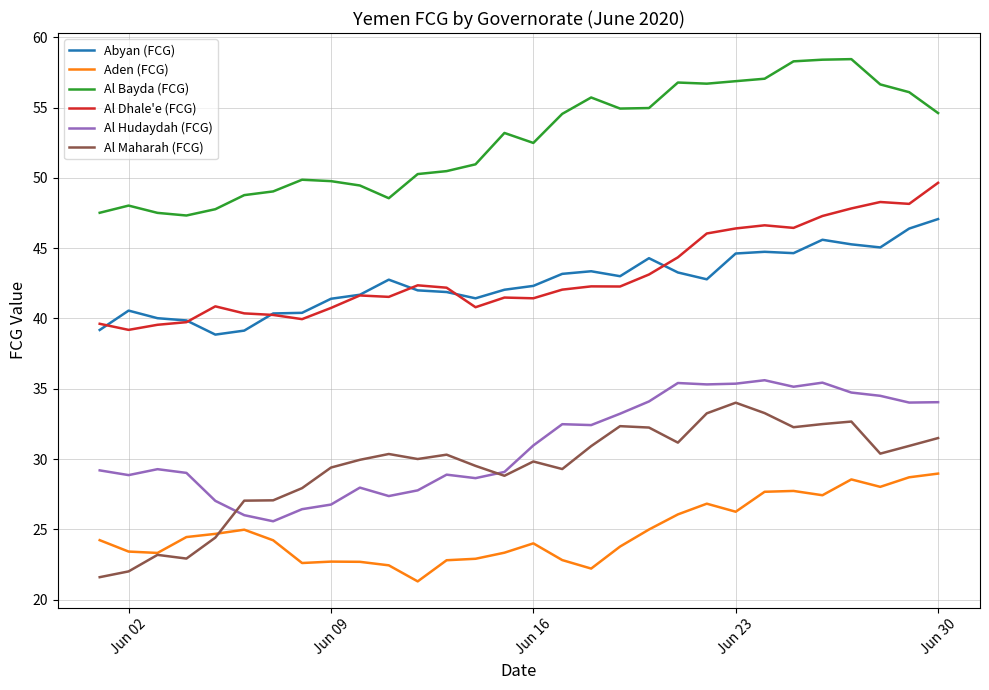

True or false: Al Bayda (FCG) and Al Dhale'e (FCG) cross at least once.

False